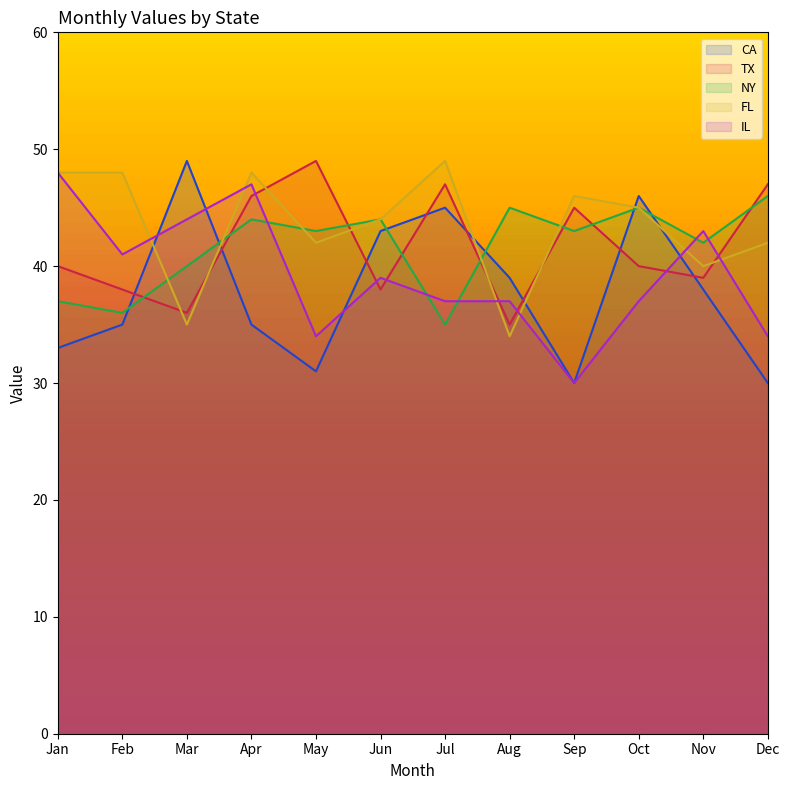

Reading left to right, transcribe all the data shown in this chart.

CA: Jan=33	Feb=35	Mar=49	Apr=35	May=31	Jun=43	Jul=45	Aug=39	Sep=30	Oct=46	Nov=38	Dec=30
TX: Jan=40	Feb=38	Mar=36	Apr=46	May=49	Jun=38	Jul=47	Aug=35	Sep=45	Oct=40	Nov=39	Dec=47
NY: Jan=37	Feb=36	Mar=40	Apr=44	May=43	Jun=44	Jul=35	Aug=45	Sep=43	Oct=45	Nov=42	Dec=46
FL: Jan=48	Feb=48	Mar=35	Apr=48	May=42	Jun=44	Jul=49	Aug=34	Sep=46	Oct=45	Nov=40	Dec=42
IL: Jan=48	Feb=41	Mar=44	Apr=47	May=34	Jun=39	Jul=37	Aug=37	Sep=30	Oct=37	Nov=43	Dec=34